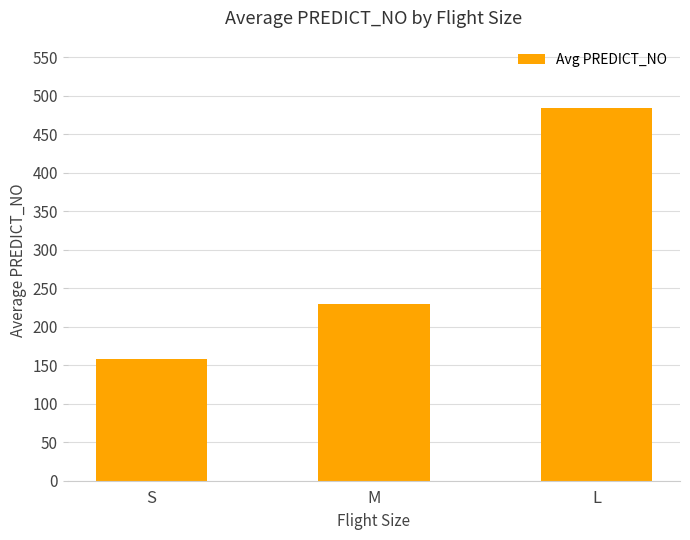

The value at M is 408.9. True or false?

False